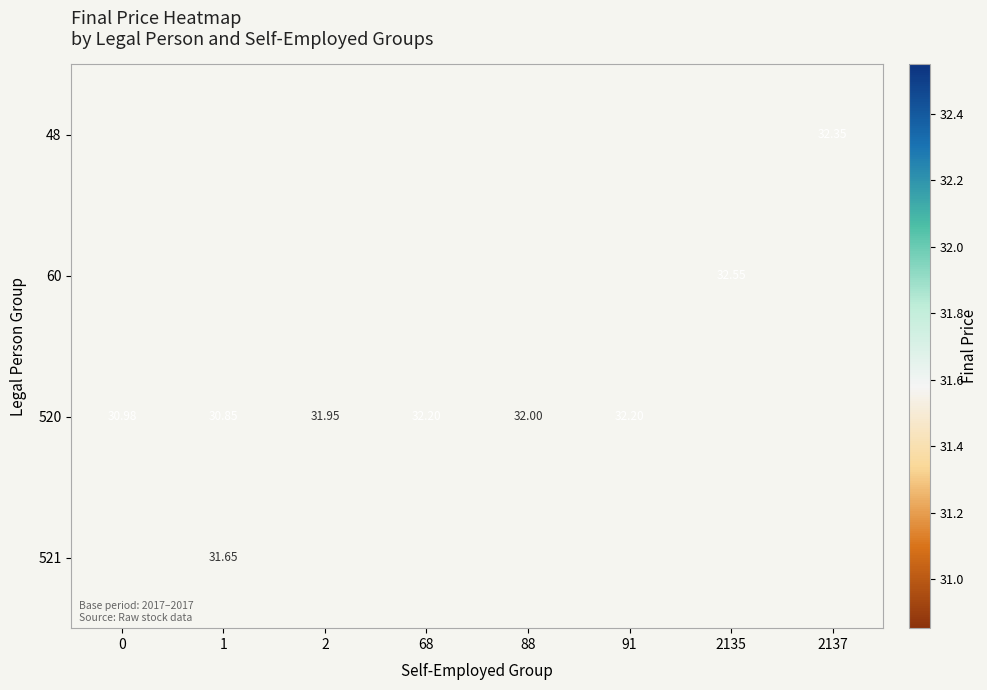

What is the minimum value for 520?

30.9